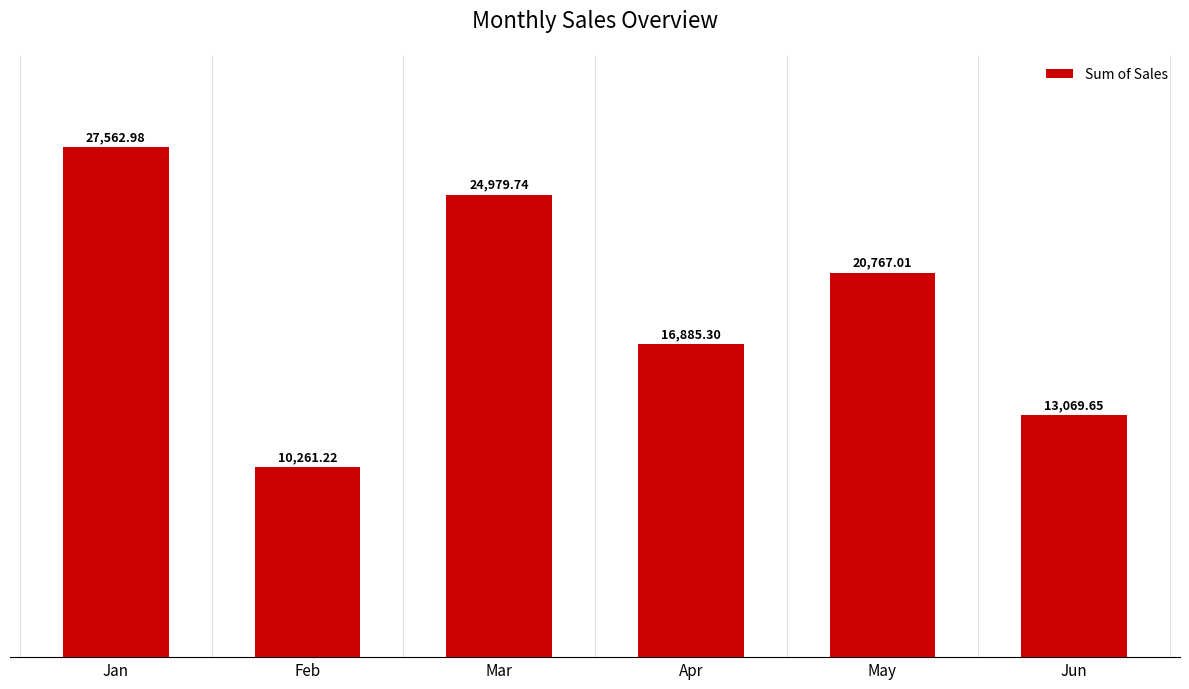

What is the average value?

18921.0